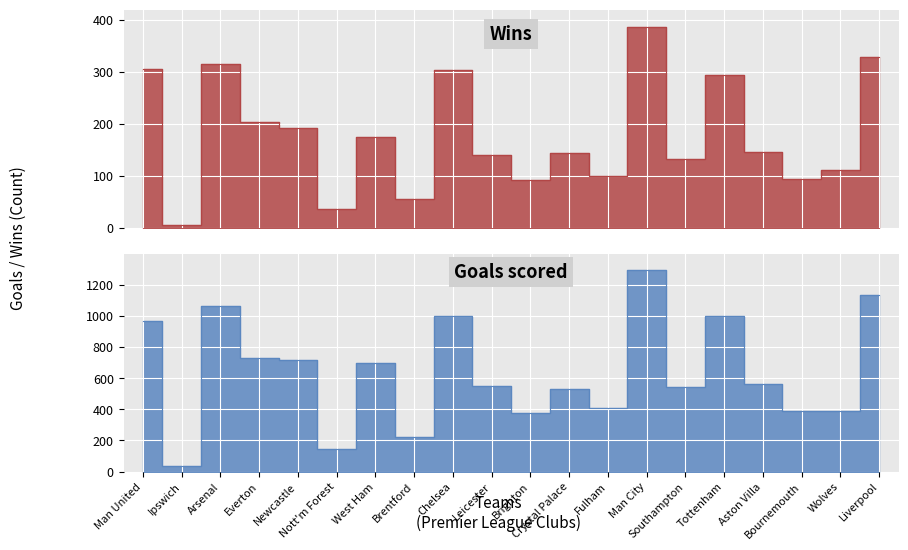

Between Man United and Nott'm Forest, which series saw the biggest shift?

Goals scored